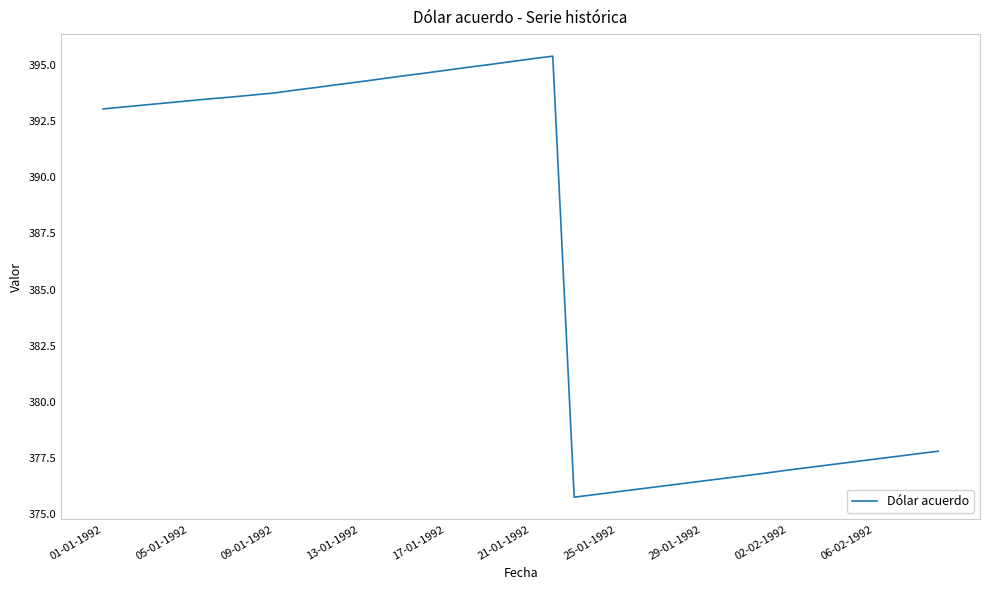

What is the minimum value shown in the chart?

375.8